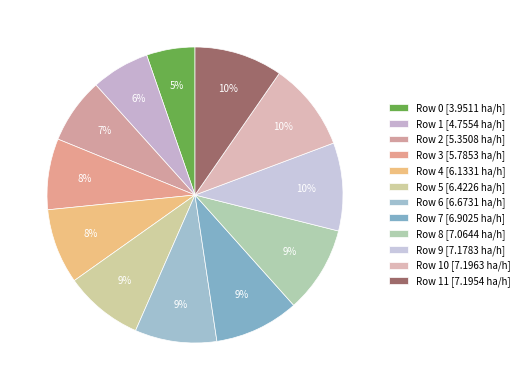

Which category has the biggest portion of the pie?

Row 10